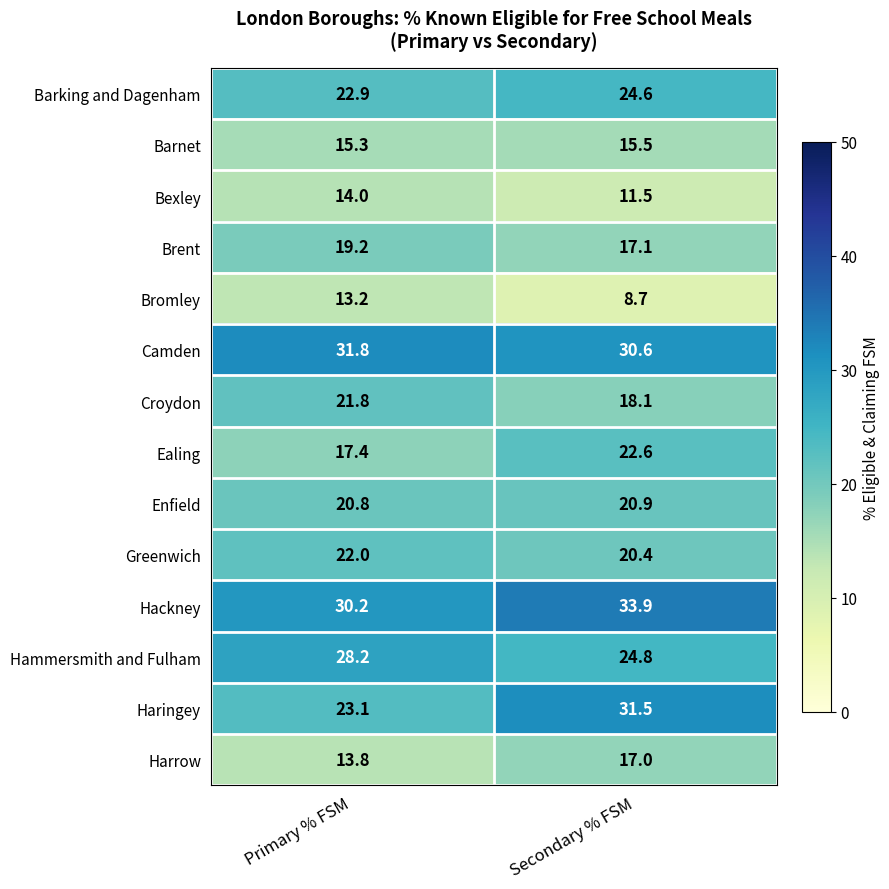

At how many categories does at least one series exceed 23?

2